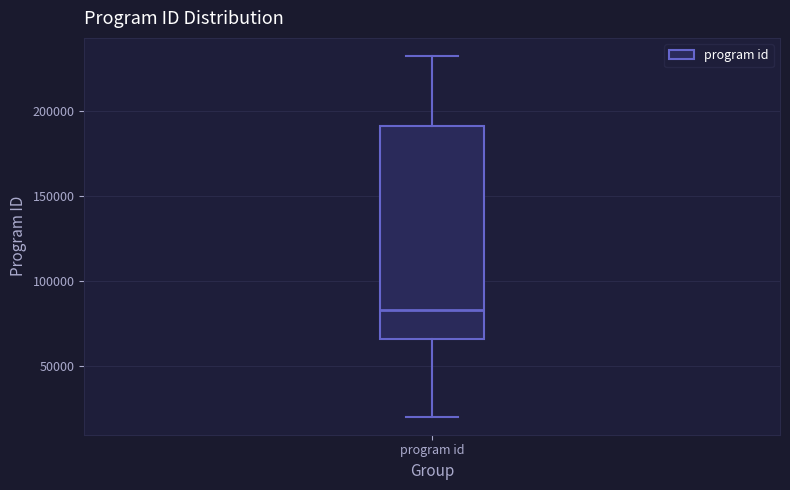

Read this box plot against the y-axis: the position of the median line, the range covered by the box, and the ends of both whiskers. The values are not printed on the chart, so give them approximately, as read against the axis.

median 85000, box 65000 to 190000, whiskers 20000 to 230000